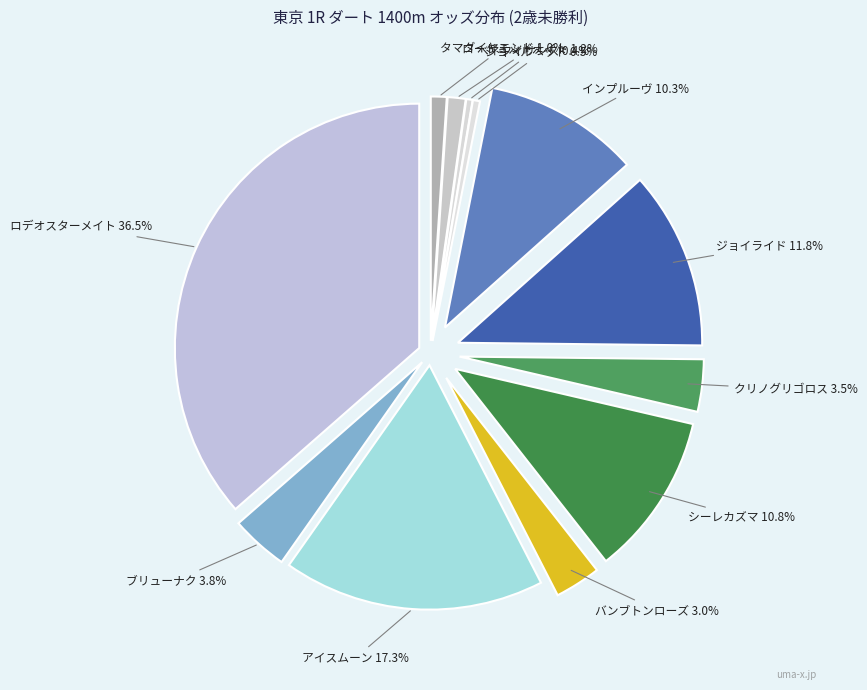

Rank the categories by value from highest to lowest.

ロデオスターメイト, アイスムーン, ジョイライド, シーレカズマ, インプルーヴ, ブリューナク, クリノグリゴロス, バンブトンローズ, ロードミッドナイト, タマダイヤモンド, ショベルヘッド, ベネフィサンス